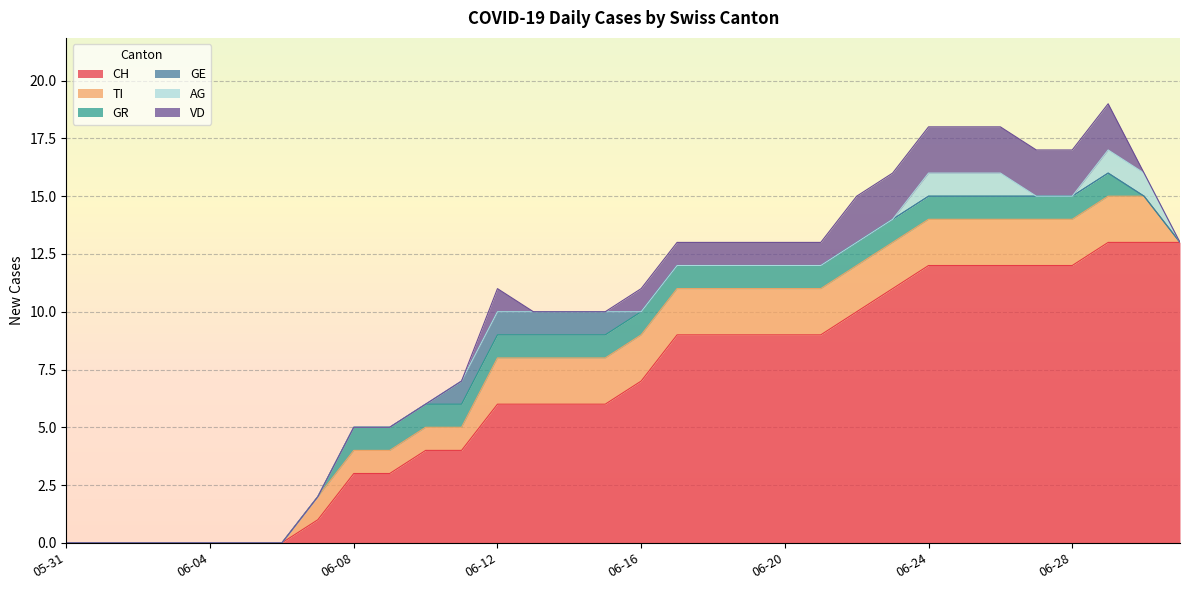

Is it true that CH equals 0 at 2020-06-06?

True